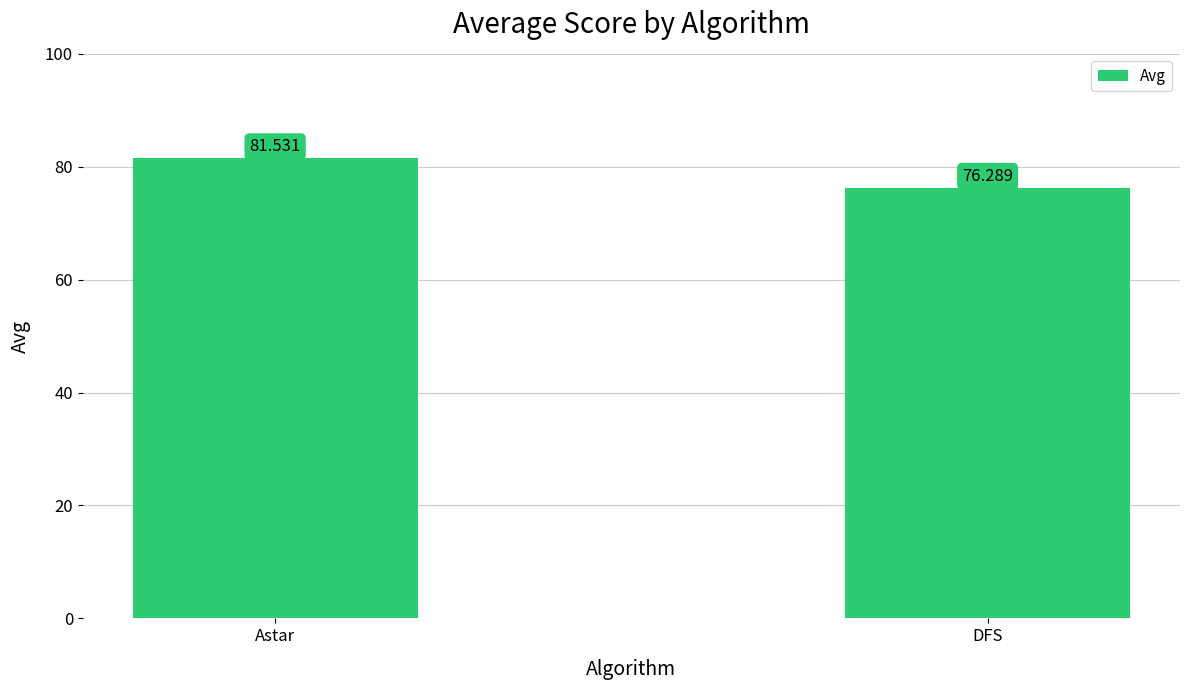

Are the bars horizontal?

No